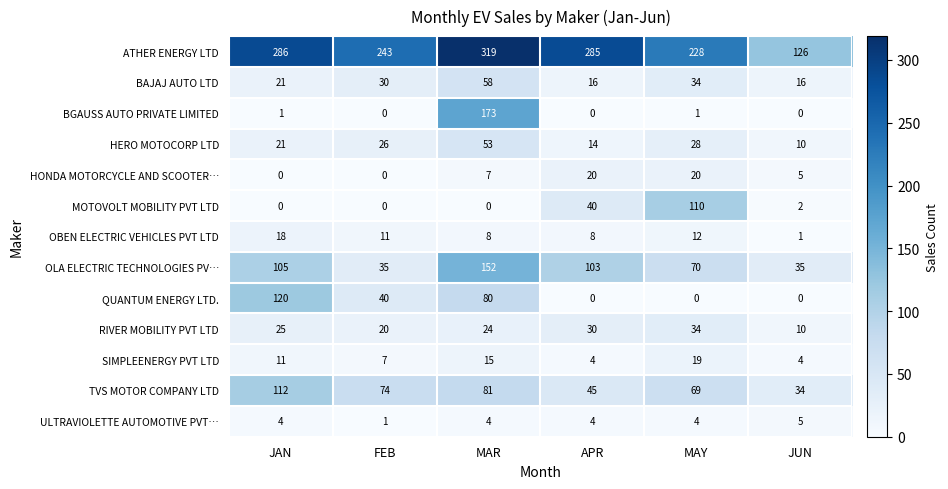

What is the difference between the HONDA MOTORCYCLE AND SCOOTER… values at FEB and MAY?

20